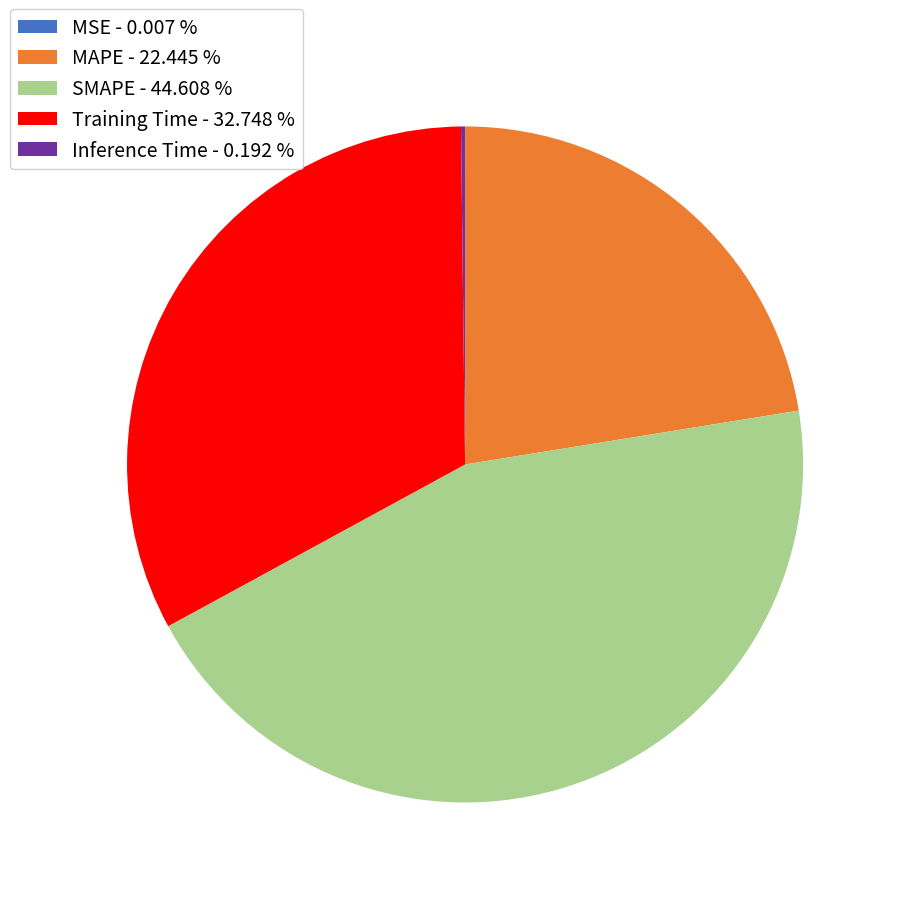

Between SMAPE - 44.608 % and MAPE - 22.445 %, which is larger?

SMAPE - 44.608 %